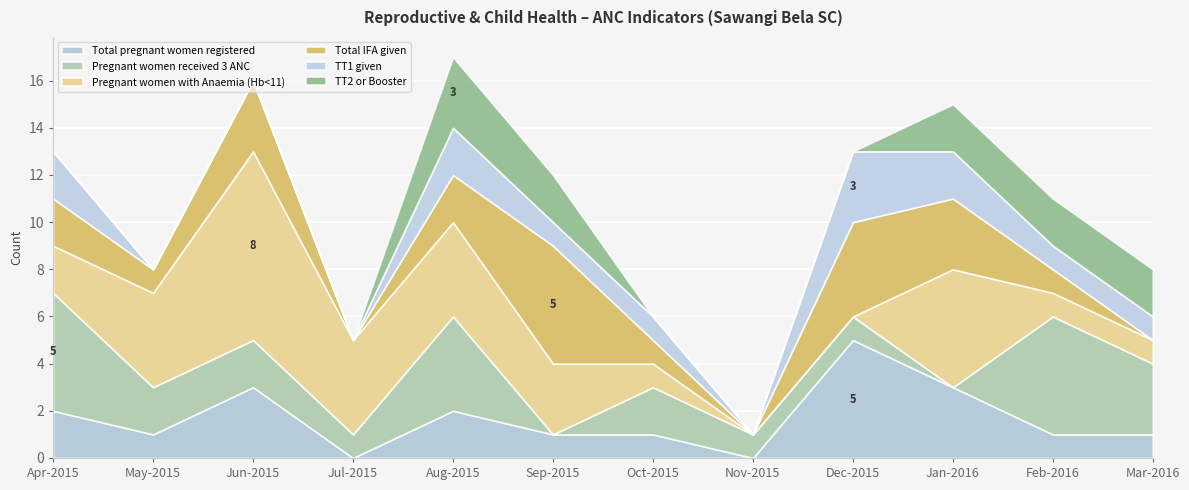

How many lines are shown in the chart?

6